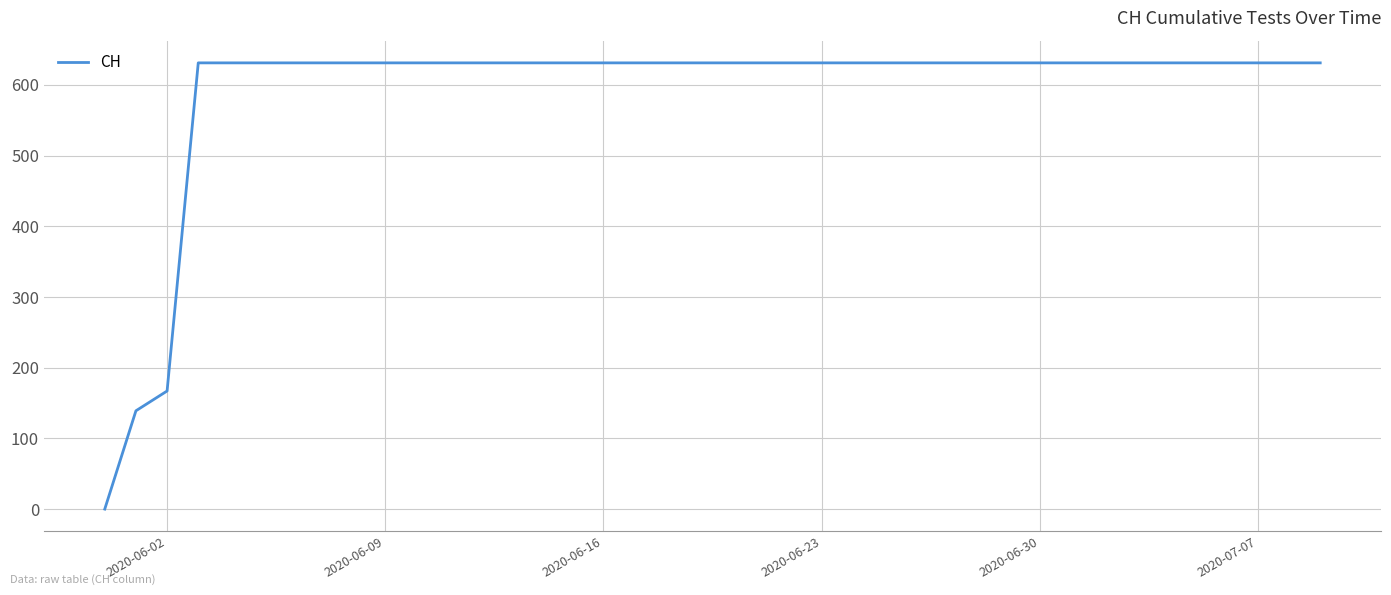

What is the difference between the maximum and minimum values?

631